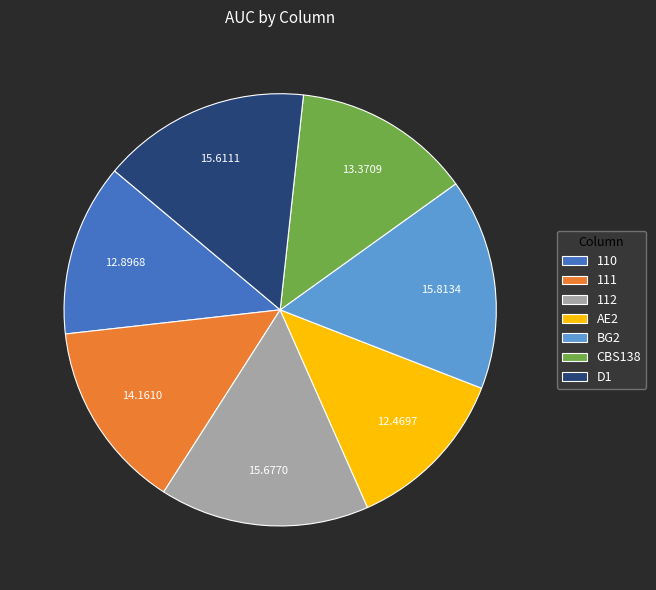

What is the ratio of the value at AE2 to the value at 110?

1.0